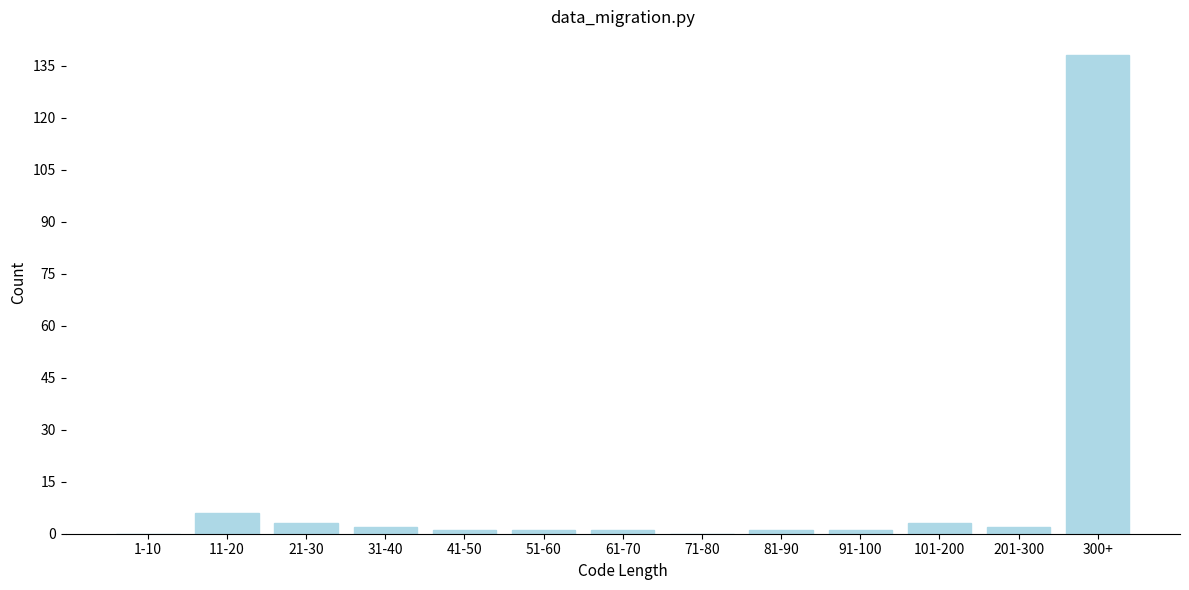

Reading left to right, list all the values displayed in this chart.

1-10=0	11-20=6	21-30=3	31-40=2	41-50=1	51-60=1	61-70=1	71-80=0	81-90=1	91-100=1	101-200=3	201-300=2	300+=138